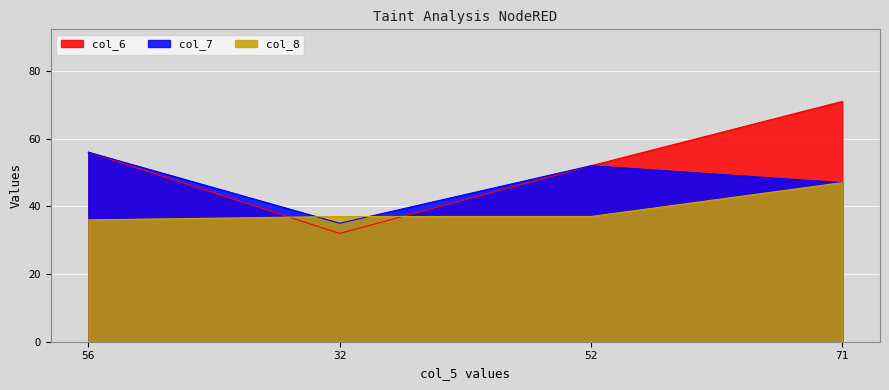

At which label does col_8 reach its minimum?

56